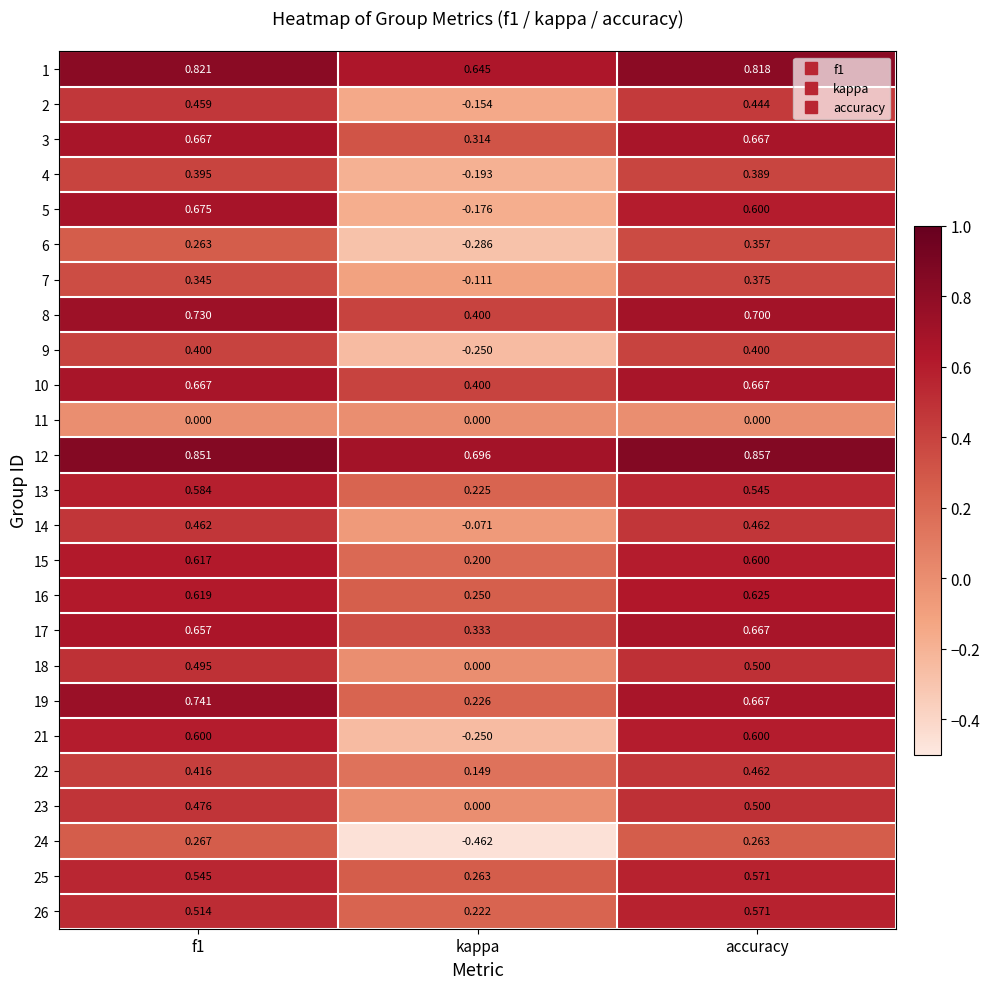

How many series are shown in this chart?

25